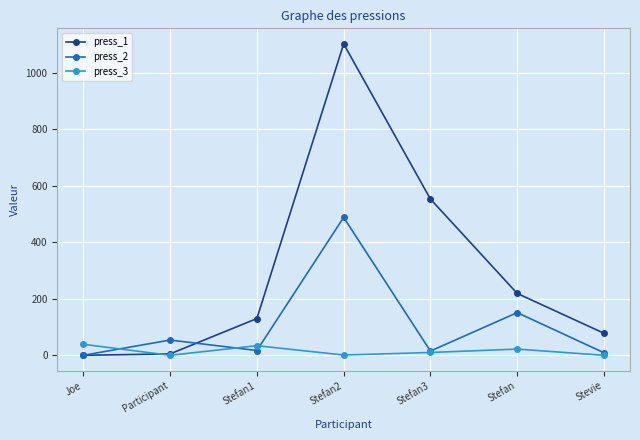

Which series has the largest total across all categories?

press_1